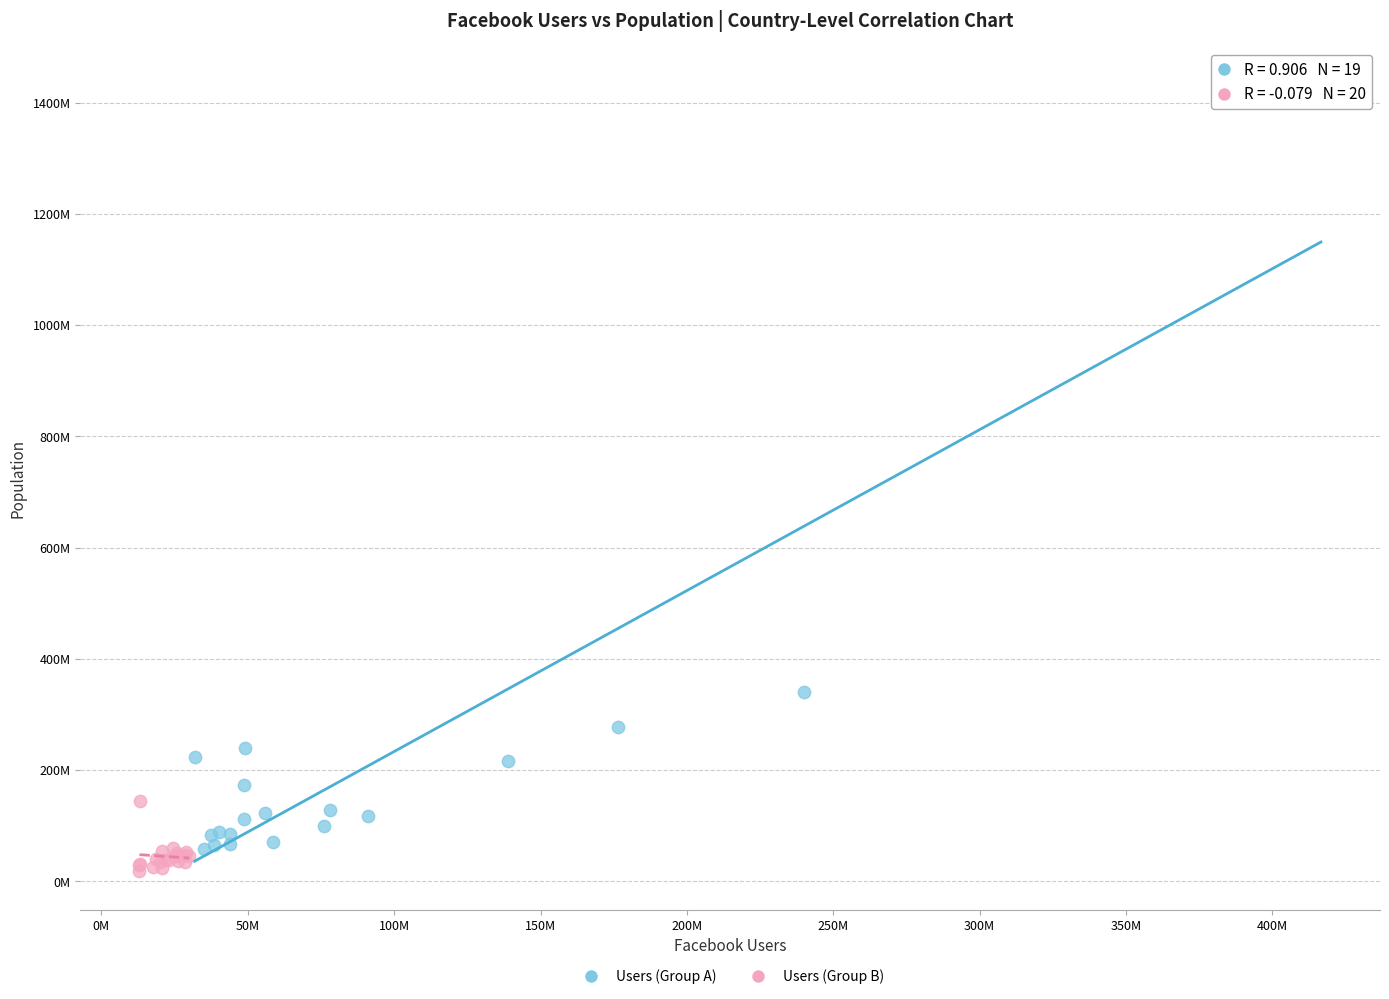

Which series has the largest Y range (max minus min)?

Users (Group A)